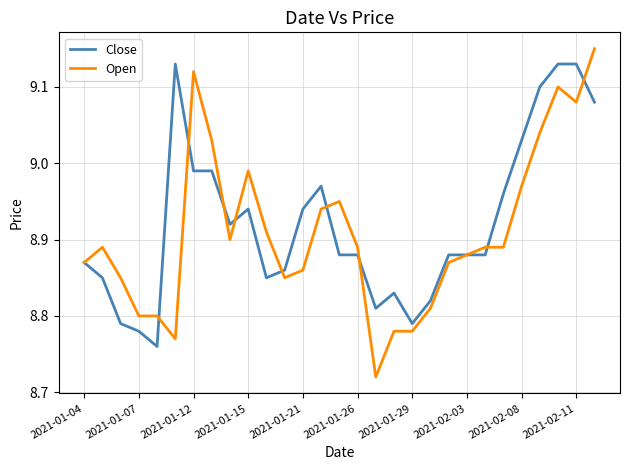

List the series in order of their peak value, lowest first.

Close, Open